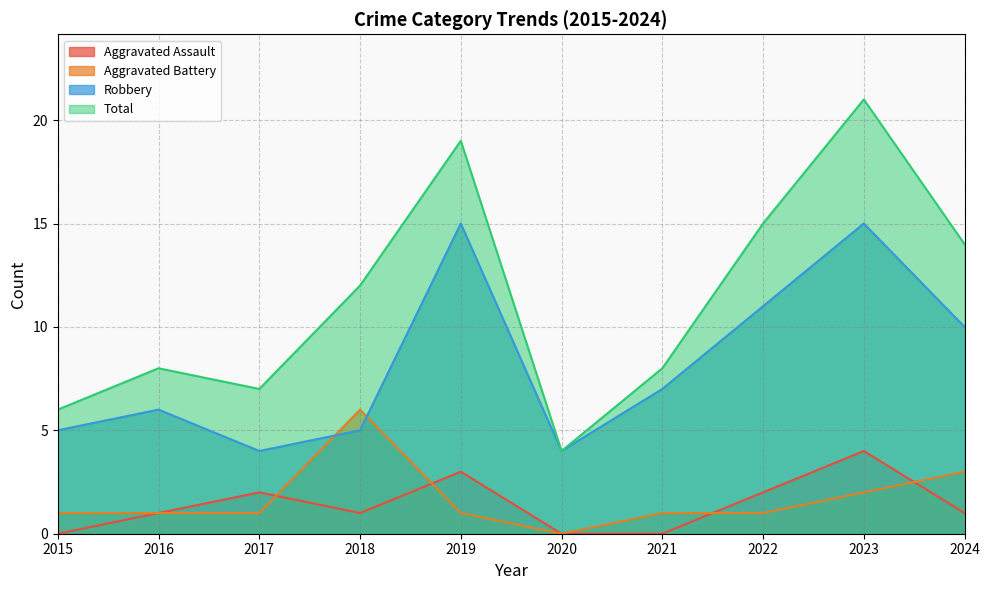

Reading left to right, list all the values displayed in this chart.

Aggravated Assault: 0	1	2	1	3	0	0	2	4	1
Aggravated Battery: 1	1	1	6	1	0	1	1	2	3
Robbery: 5	6	4	5	15	4	7	11	15	10
Total: 6	8	7	12	19	4	8	15	21	14